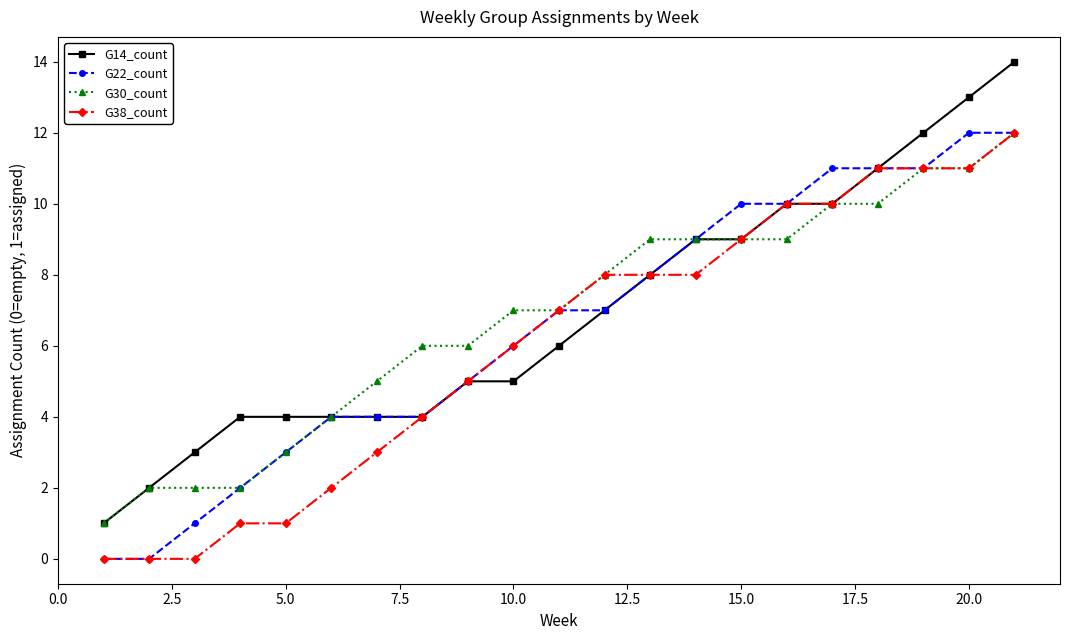

What is the value of the G38_count point at the 21st from the left?

12